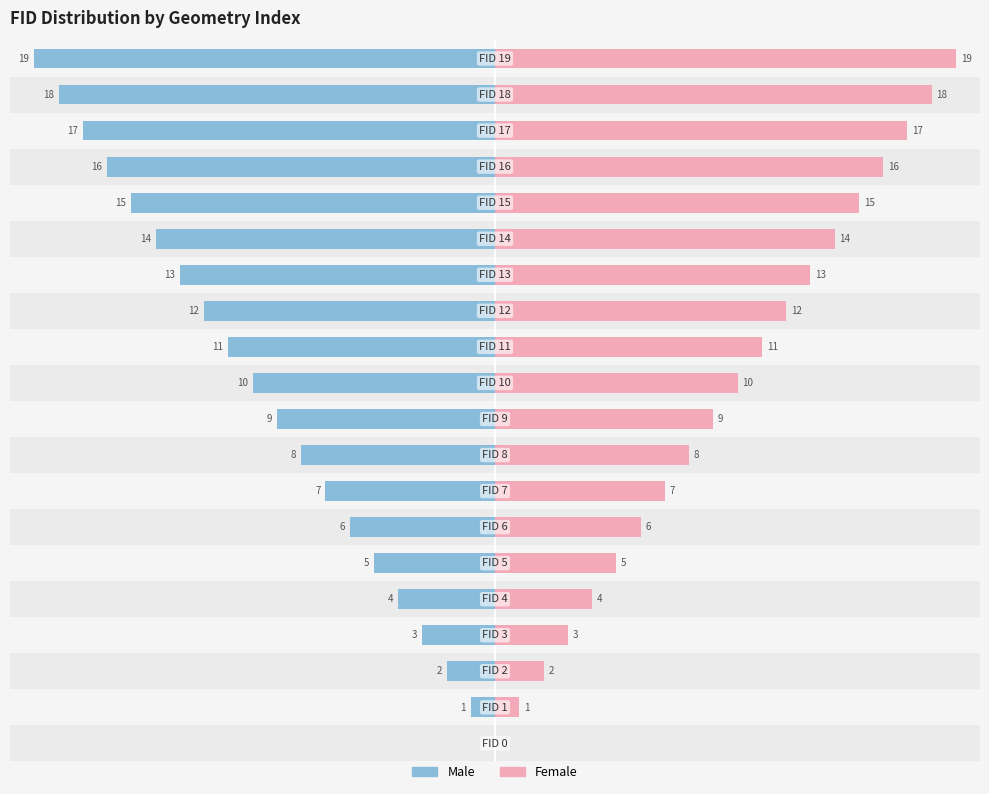

Reading right to left, list all the values displayed in this chart.

Male: 19=-19	18=-18	17=-17	16=-16	15=-15	14=-14	13=-13	12=-12	11=-11	10=-10	9=-9	8=-8	7=-7	6=-6	5=-5	4=-4	3=-3	2=-2	1=-1	0=0
Female: 19=19	18=18	17=17	16=16	15=15	14=14	13=13	12=12	11=11	10=10	9=9	8=8	7=7	6=6	5=5	4=4	3=3	2=2	1=1	0=0